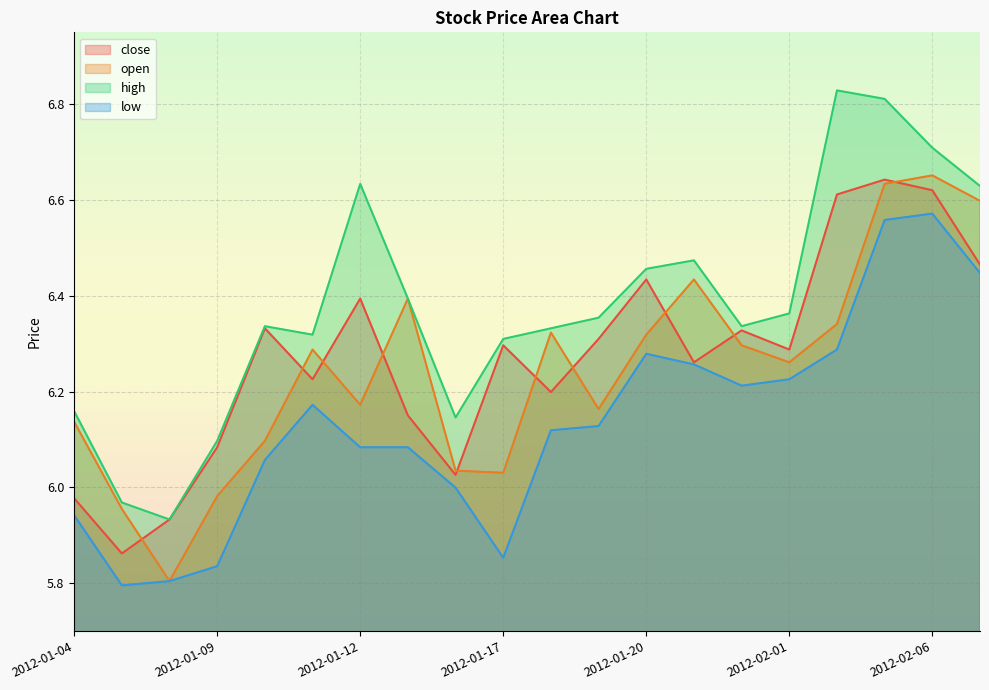

What is the minimum value shown in the chart?

5.8